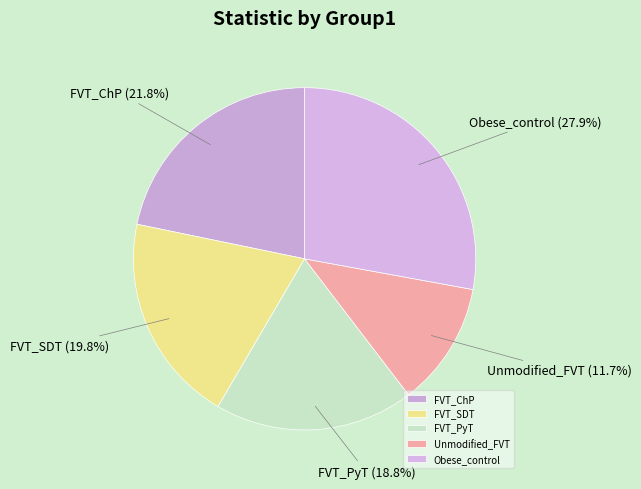

To the nearest percent, what percentage of the pie is FVT_PyT?

19%